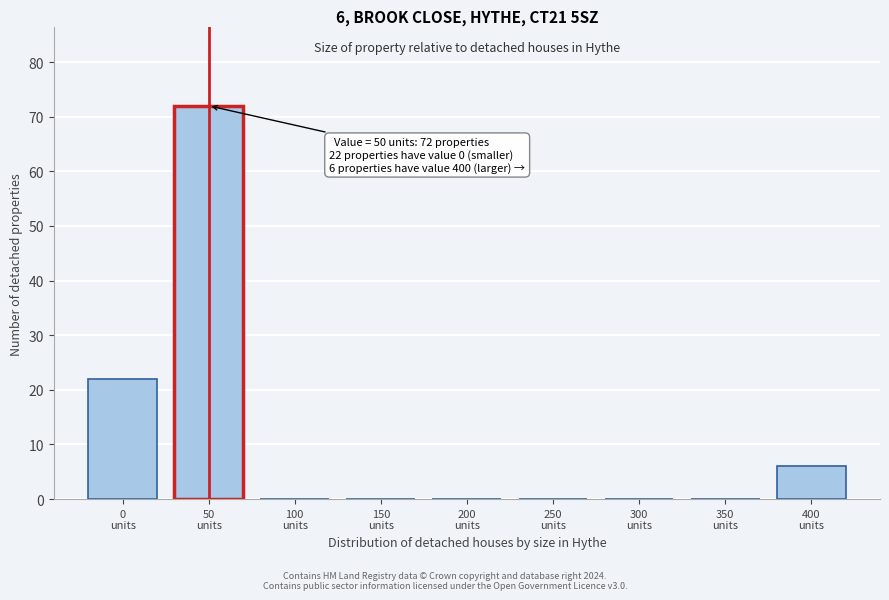

What is the sum of all values?

100